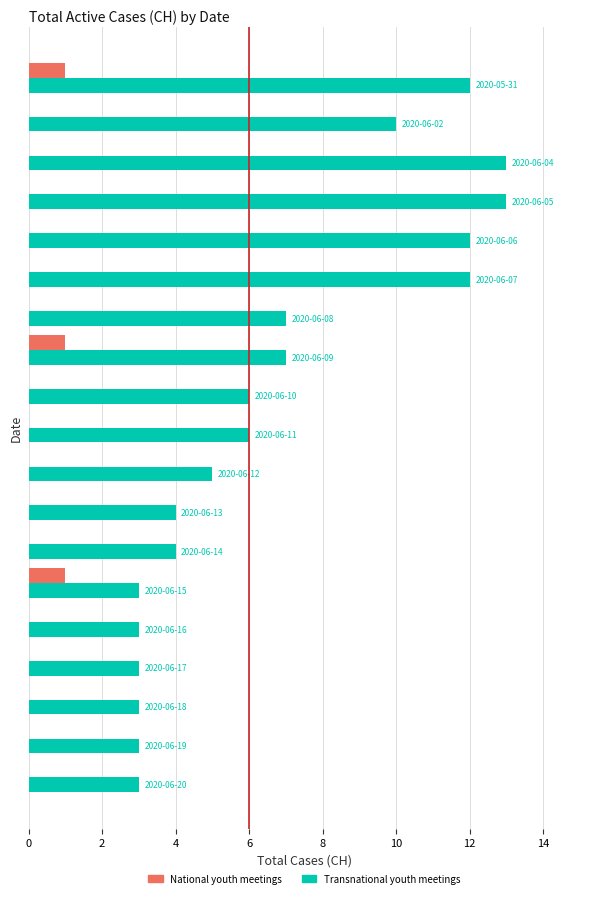

What is the average value of the Transnational youth meetings series?

7